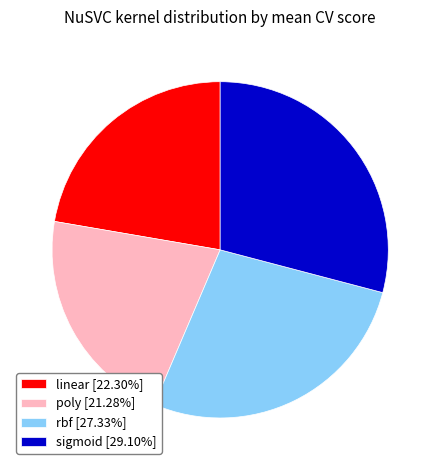

Which has a higher value, linear or rbf?

rbf